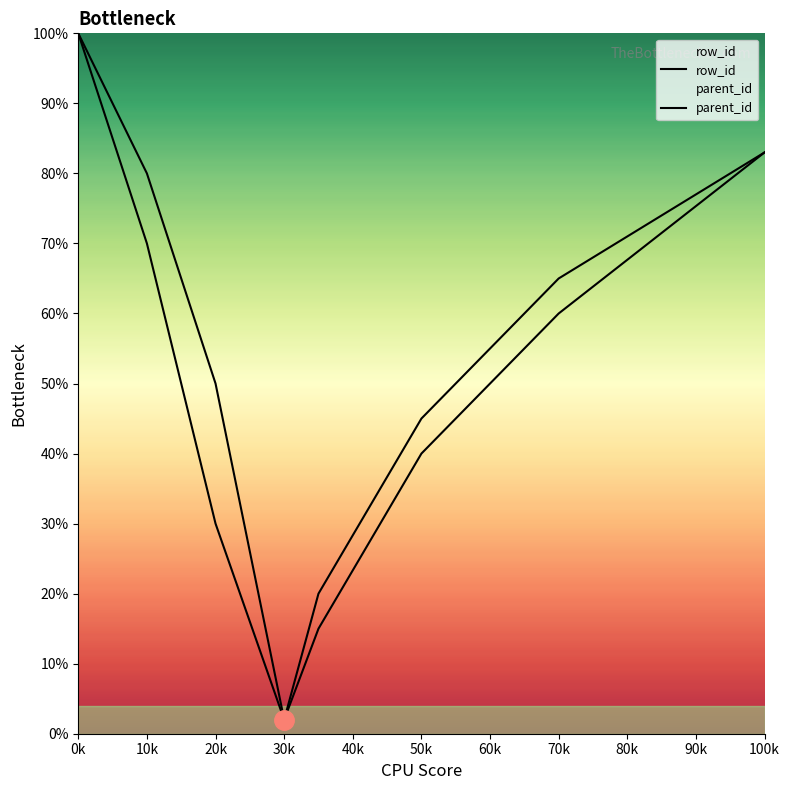

What is the smallest value displayed?

2